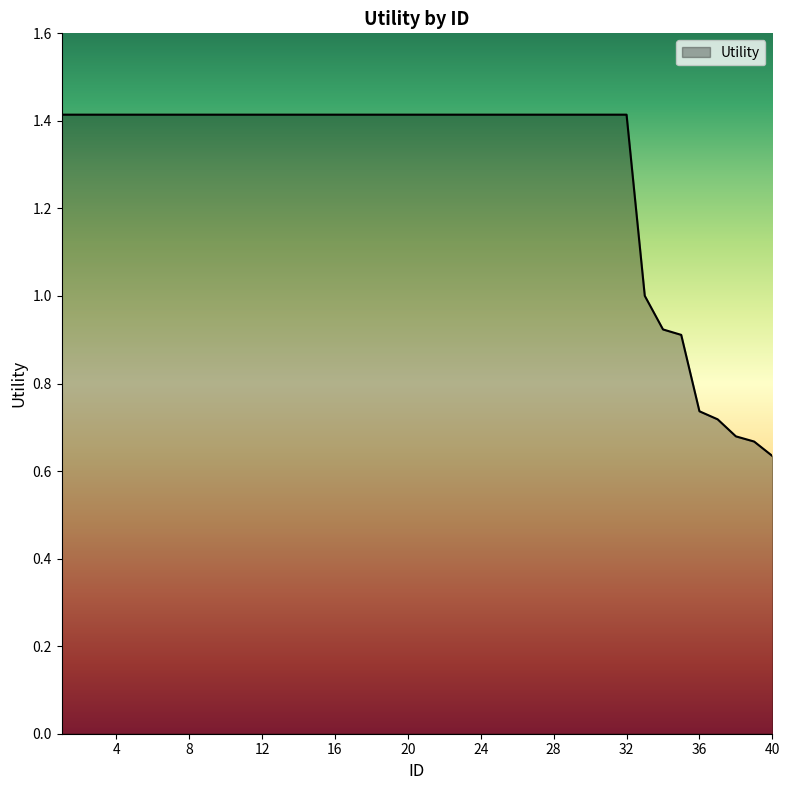

What is the greatest value displayed?

1.4